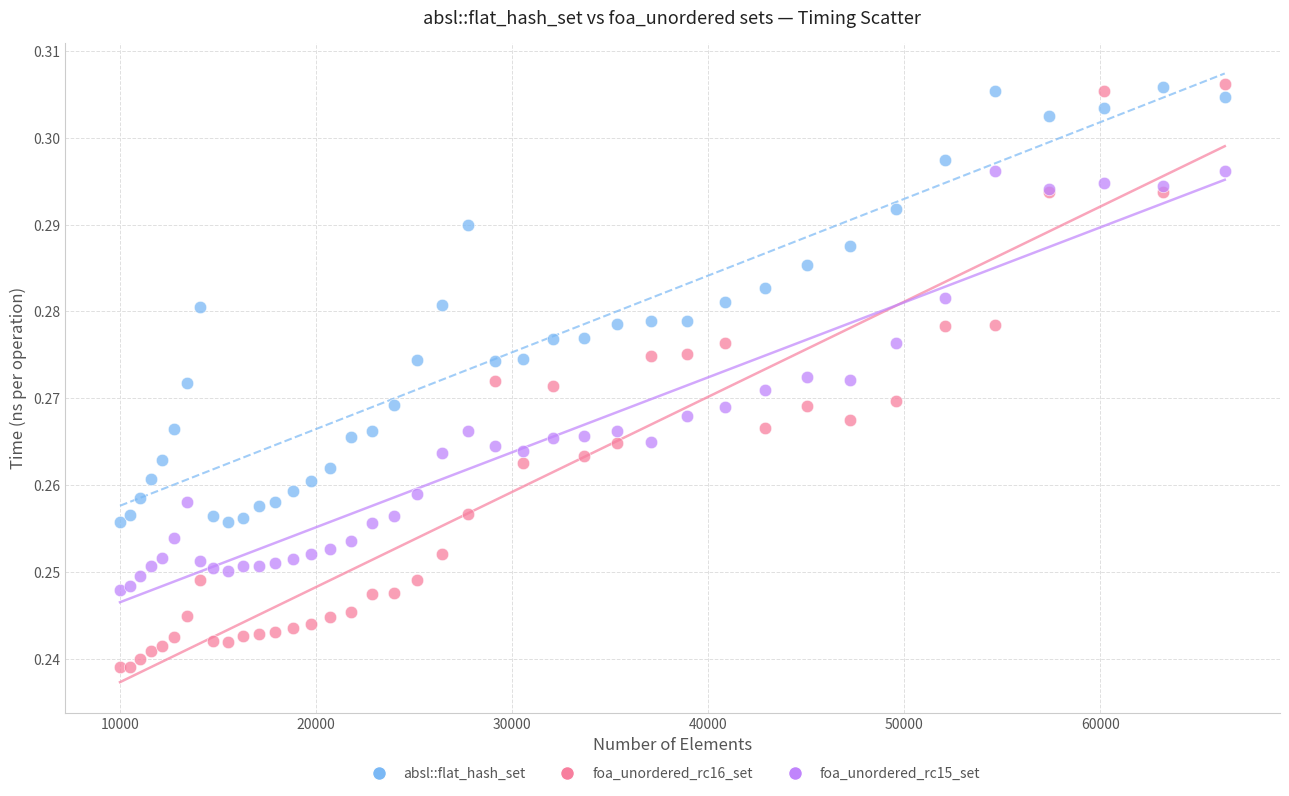

Which series contains the lowest Y value?

foa_unordered_rc16_set